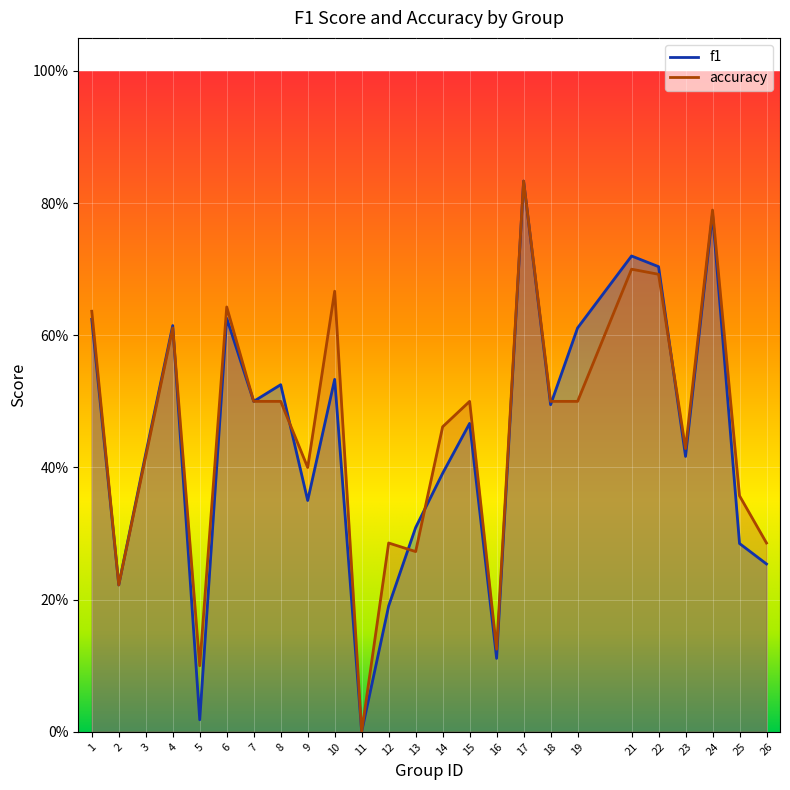

At which category does f1 reach its first local peak?

4